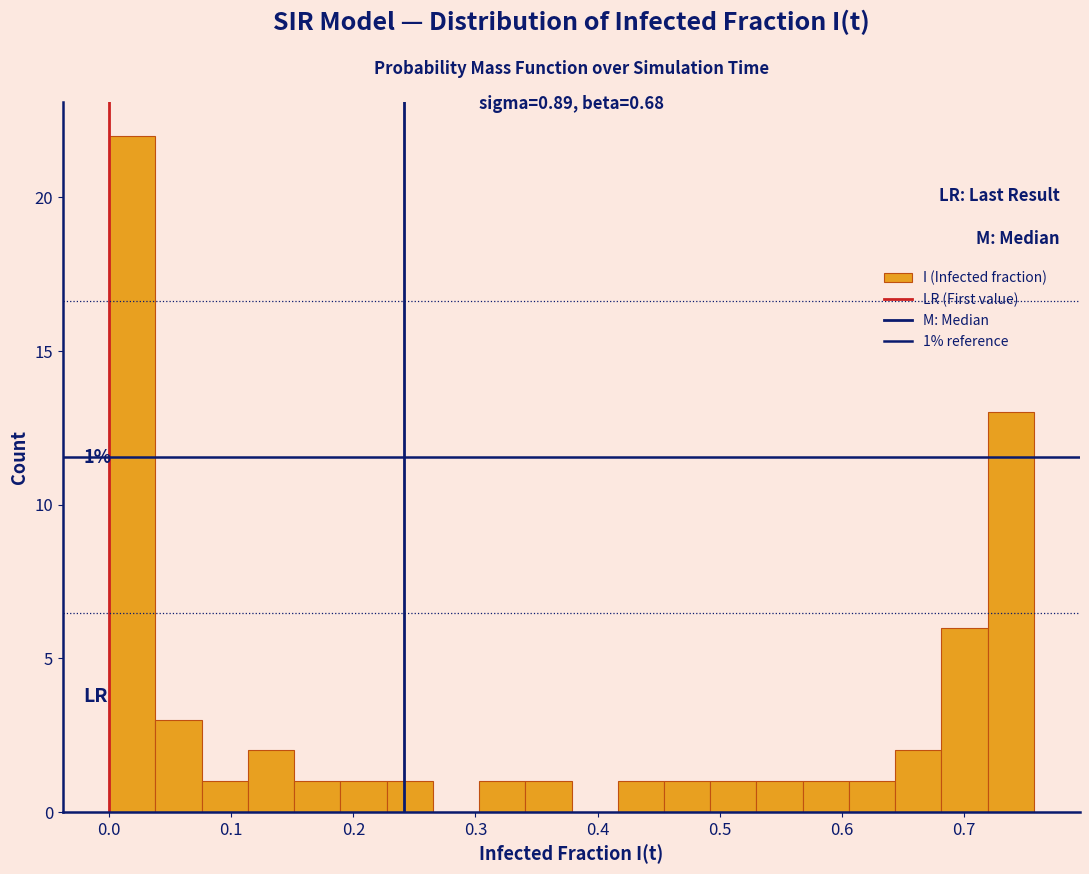

Around what value on the x-axis is the tallest bar? Give the approximate position of its centre, as read against the axis.

0.02